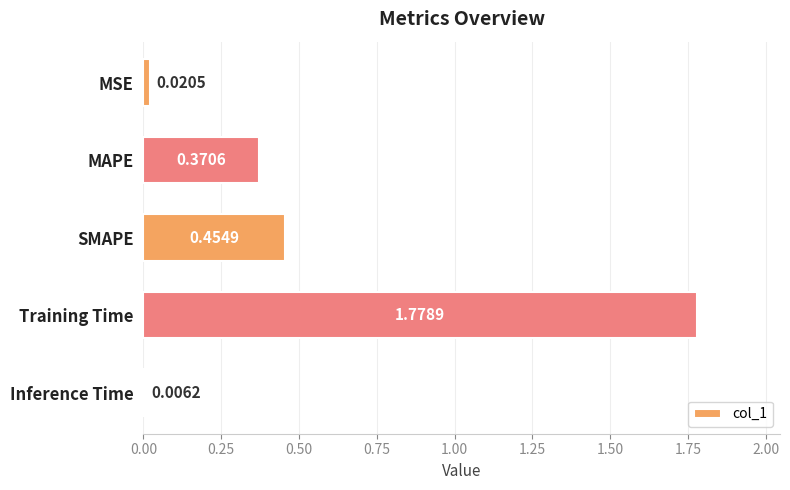

Rank the categories by value from highest to lowest.

Training Time, SMAPE, MAPE, MSE, Inference Time